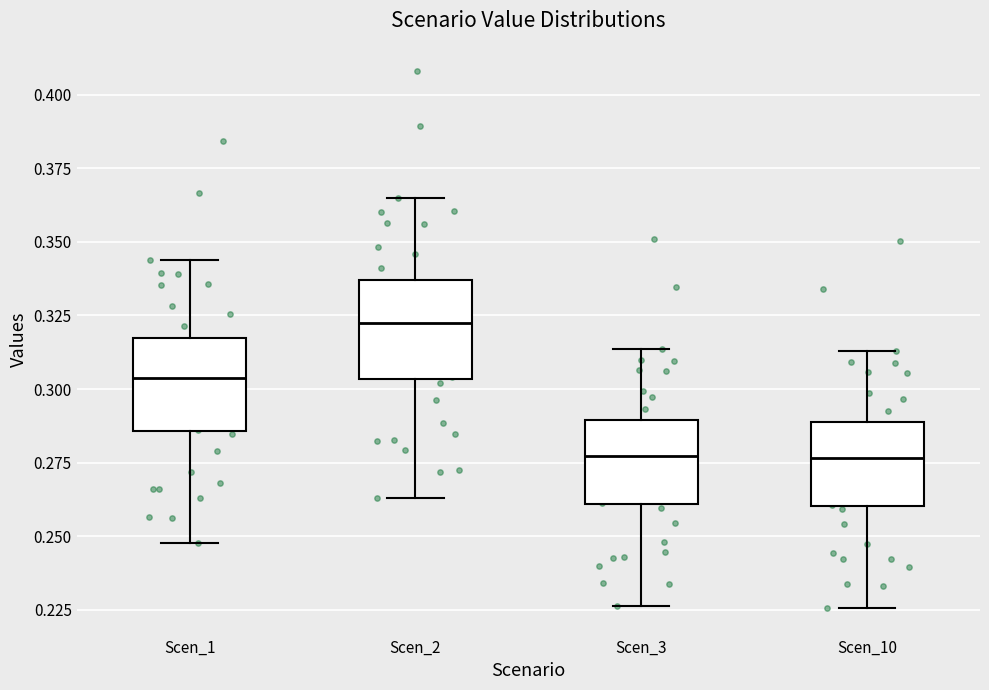

Reading left to right, transcribe this box plot: for each box, give where its median line is, the range the box spans, and where its two whiskers end, as read against the y-axis. The values are not printed on the chart, so give them approximately, as read against the axis.

Scen_1: median 0.305, box 0.285 to 0.315, whiskers 0.250 to 0.345
Scen_2: median 0.320, box 0.305 to 0.335, whiskers 0.265 to 0.365
Scen_3: median 0.275, box 0.260 to 0.290, whiskers 0.225 to 0.315
Scen_10: median 0.275, box 0.260 to 0.290, whiskers 0.225 to 0.315